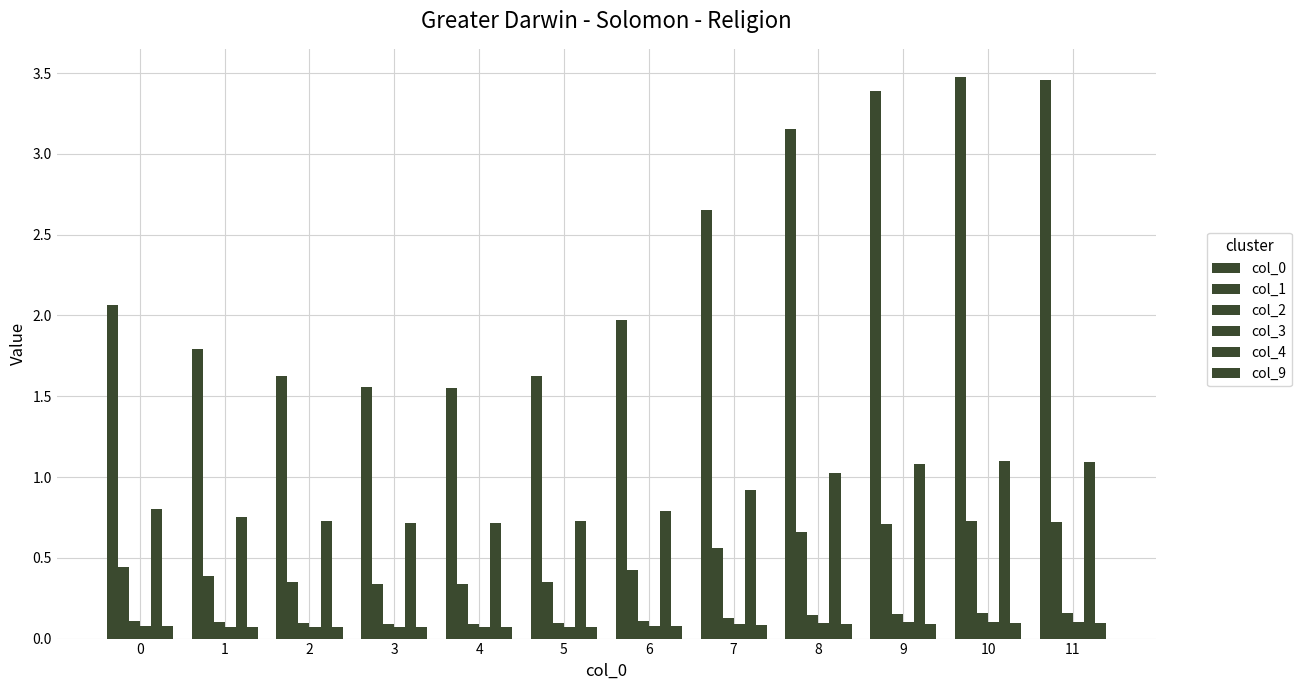

How many values in the col_0 series are below 2?

6